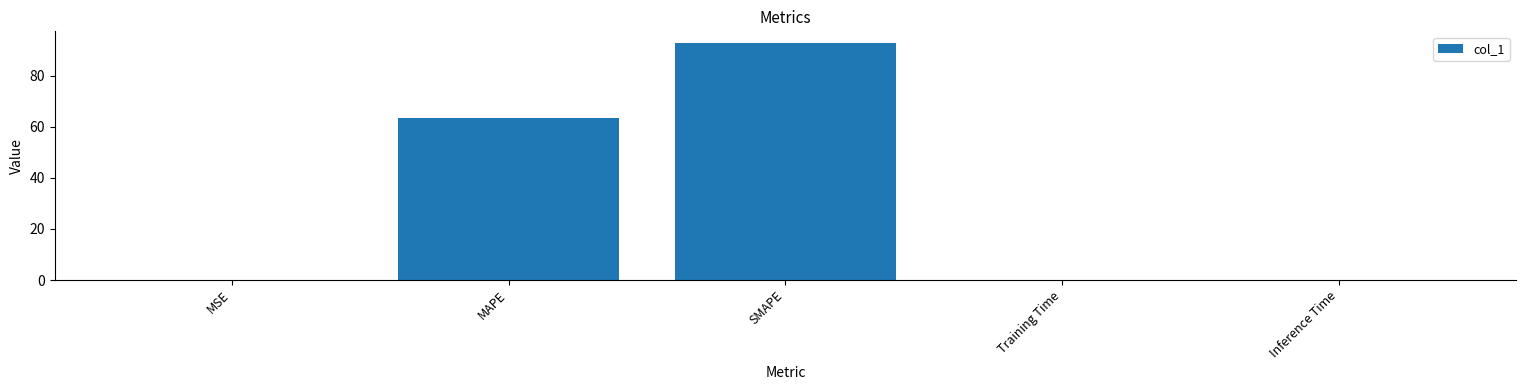

Where is the data nearest to the value 46?

MAPE